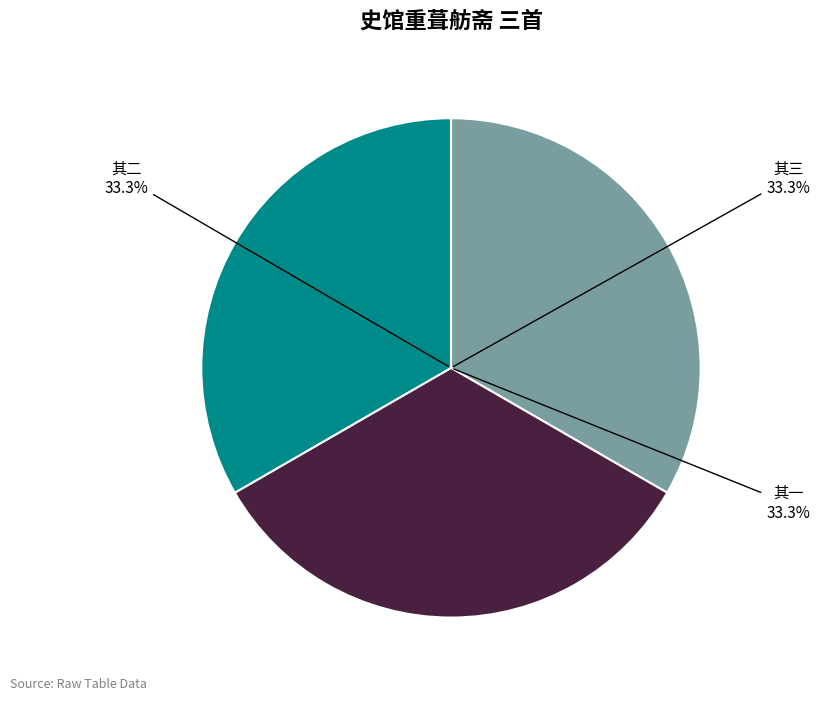

What is the ratio of the value at 其三 to the value at 其一?

1.0